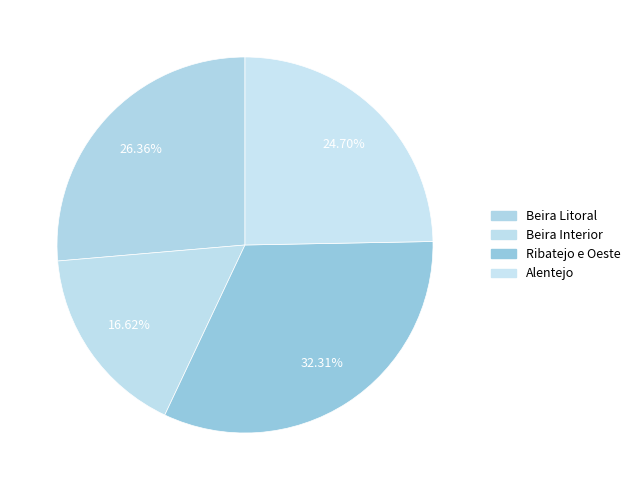

Rank the categories by value from lowest to highest.

Beira Interior, Alentejo, Beira Litoral, Ribatejo e Oeste